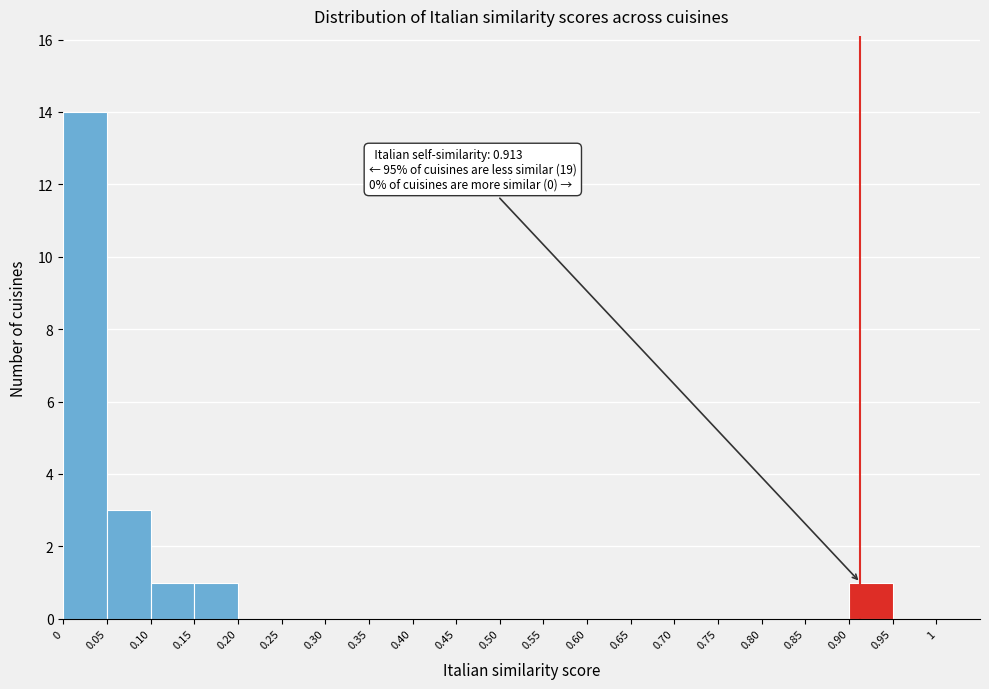

Which range on the x-axis has the tallest bar?

0 to 0.05